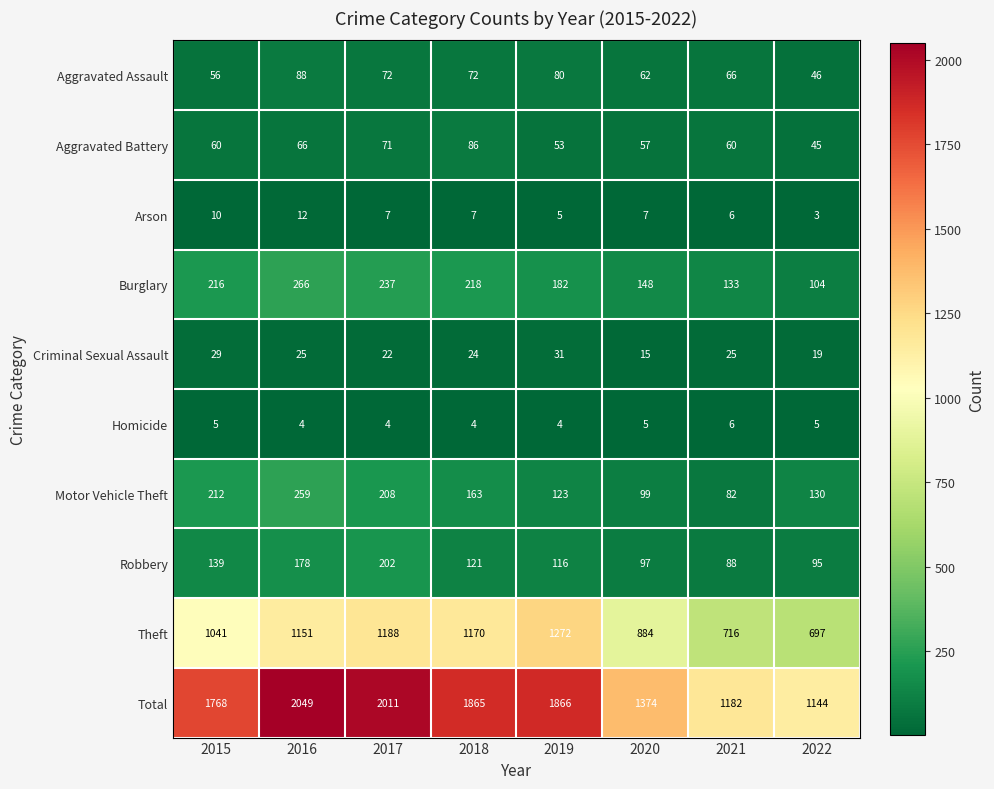

Which series has the largest range (max minus min)?

Total